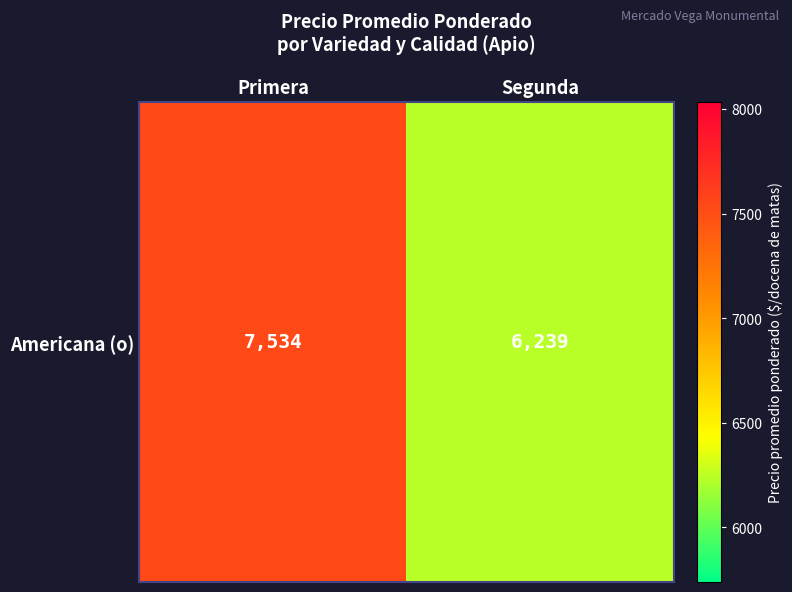

What is the ratio of the value at Segunda to the value at Primera?

0.8